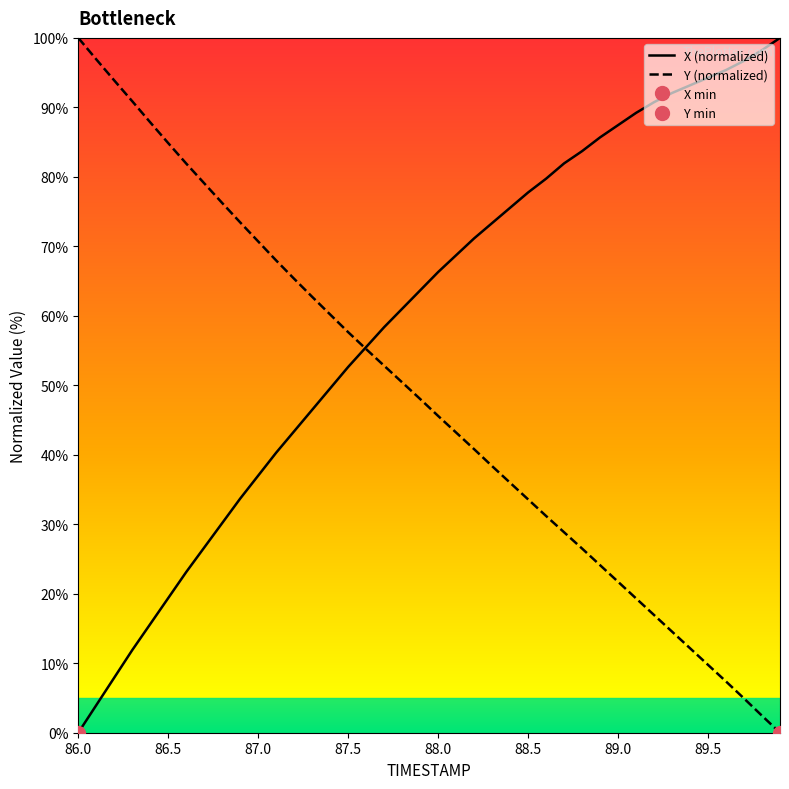

What is the label of the 39th point from the left?

89.8